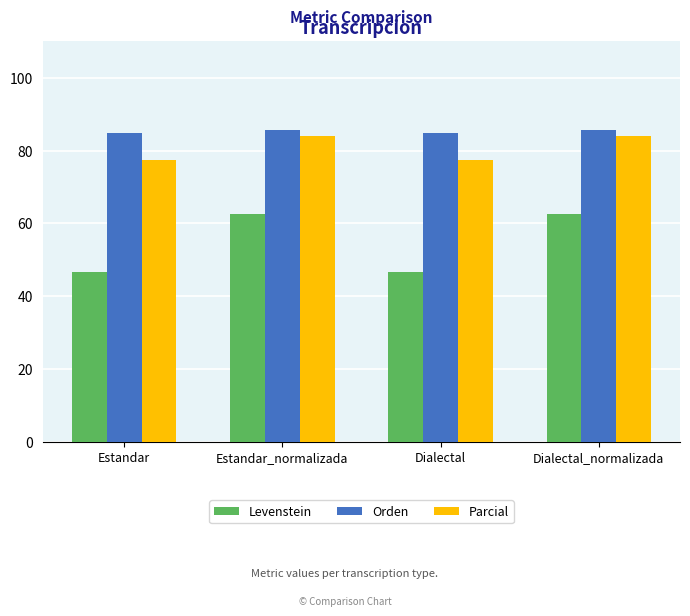

What is the sum of the Levenstein values at Estandar_normalizada and Estandar?

109.2